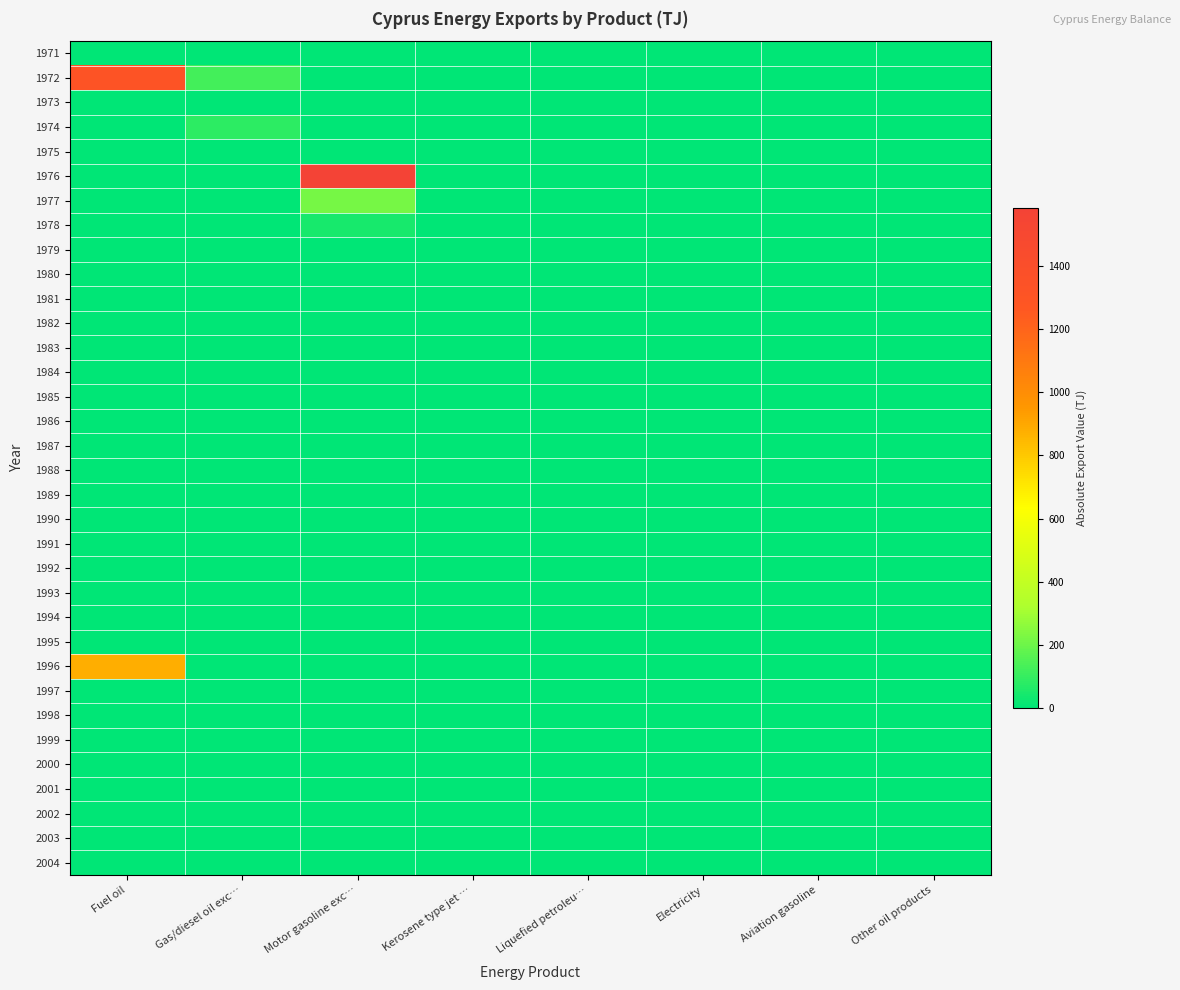

At which category is the sum across all series the highest?

Fuel oil